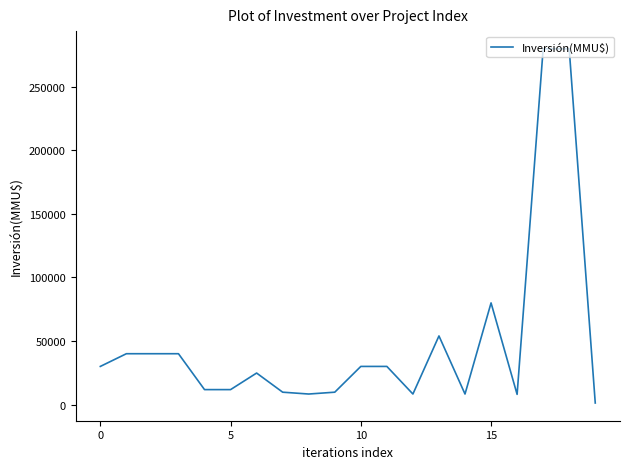

What is the difference between the maximum and minimum values?

278800